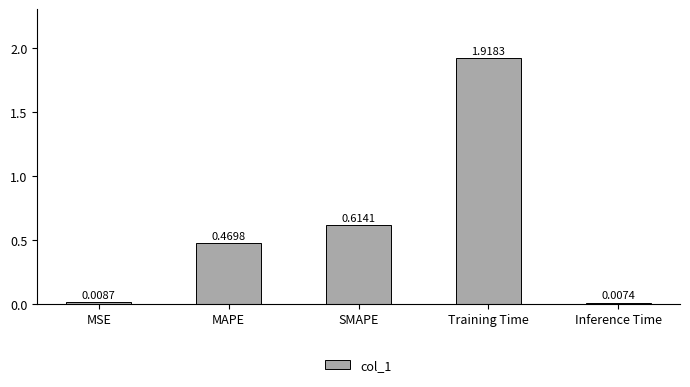

What is the label of the 1st bar from the left?

MSE